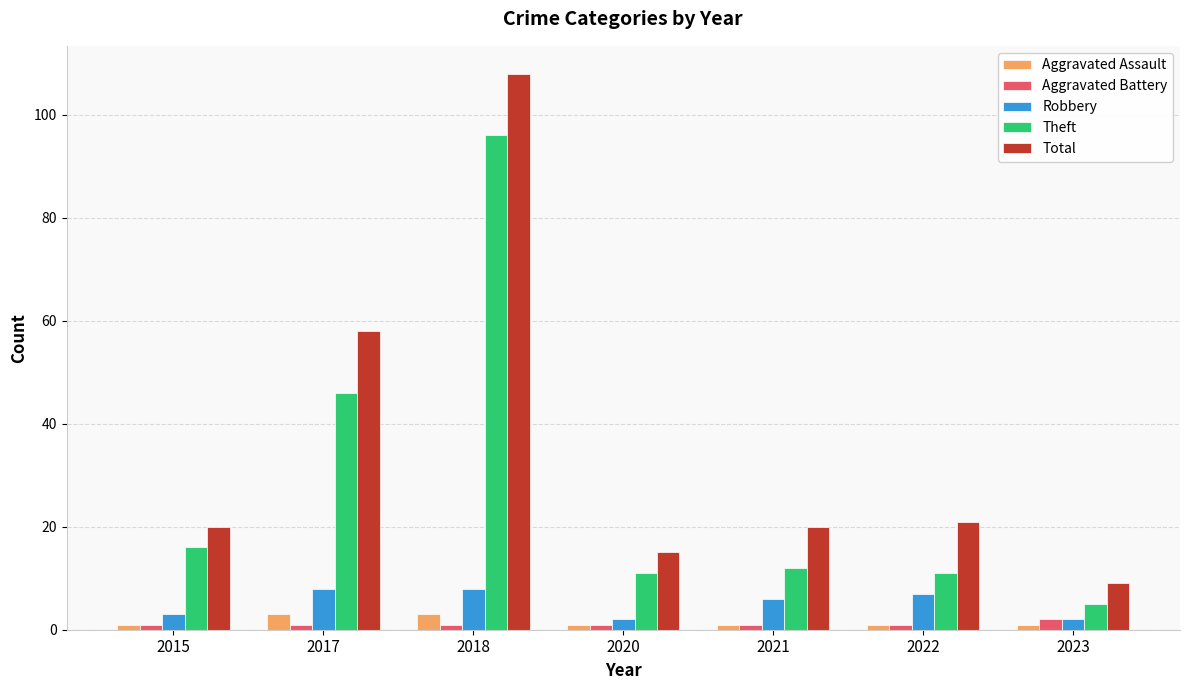

Which series has the widest spread of values?

Total